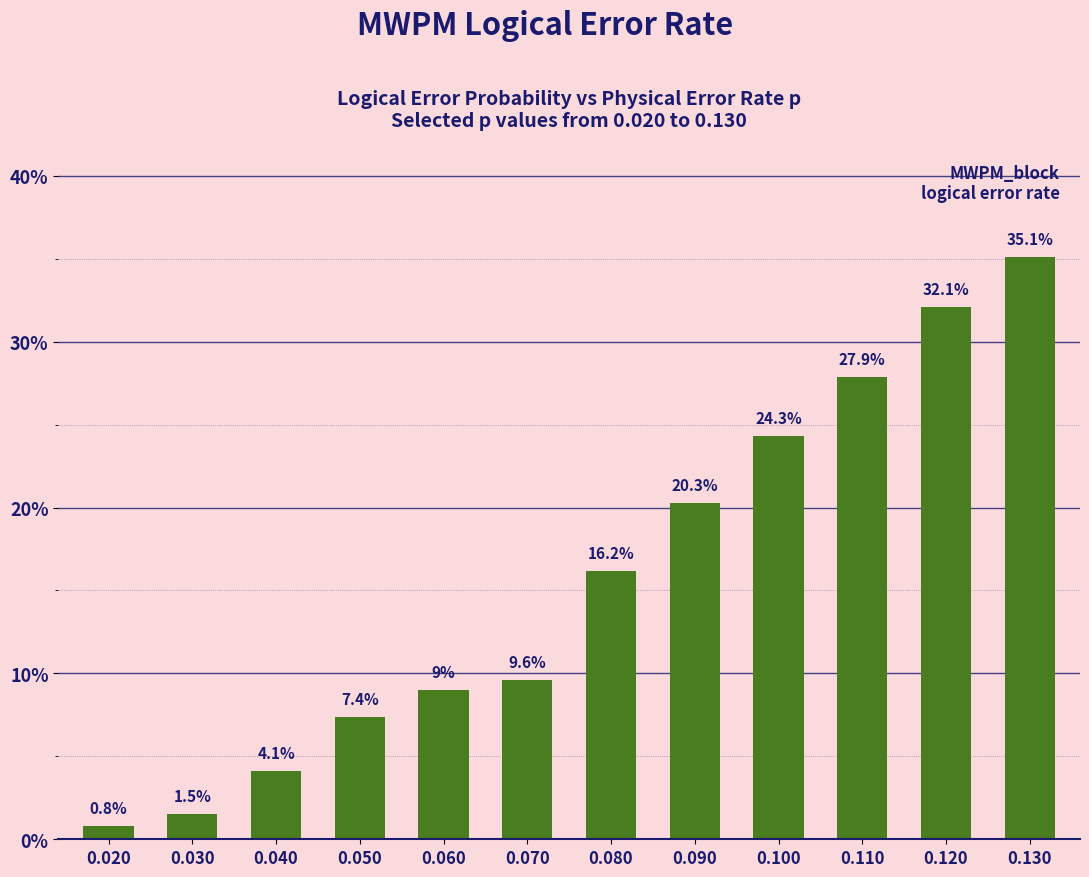

Does the chart contain any negative values?

No